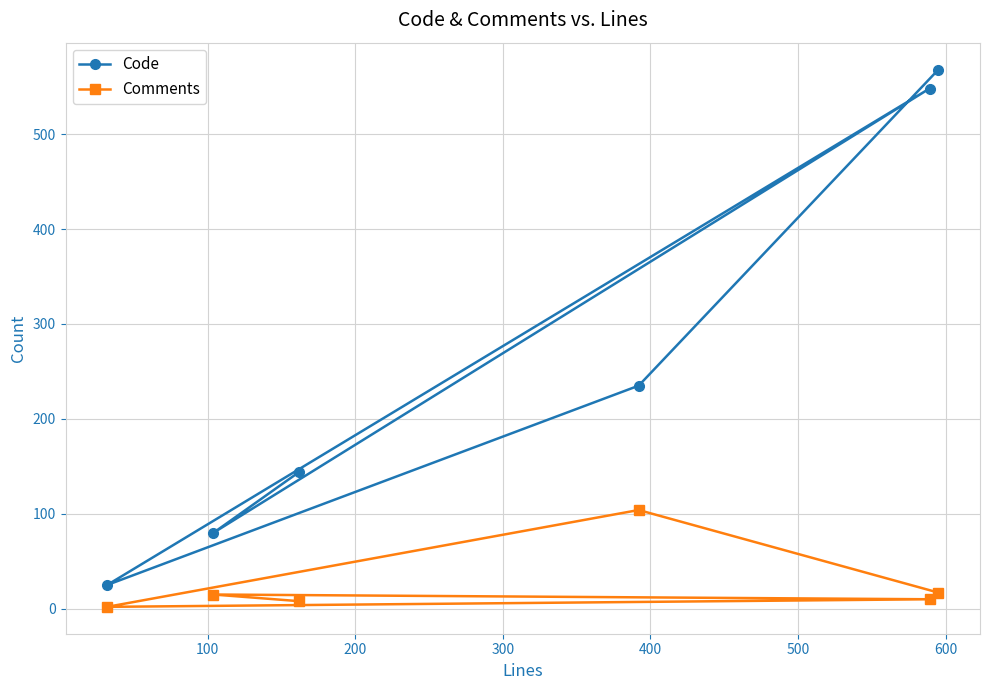

What is the value of the Comments point at the 6th from the left?

17